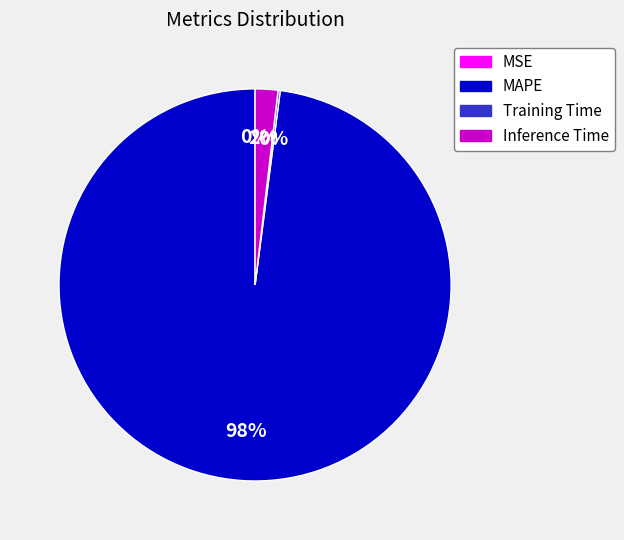

Is there any slice that represents more than half of the pie?

Yes